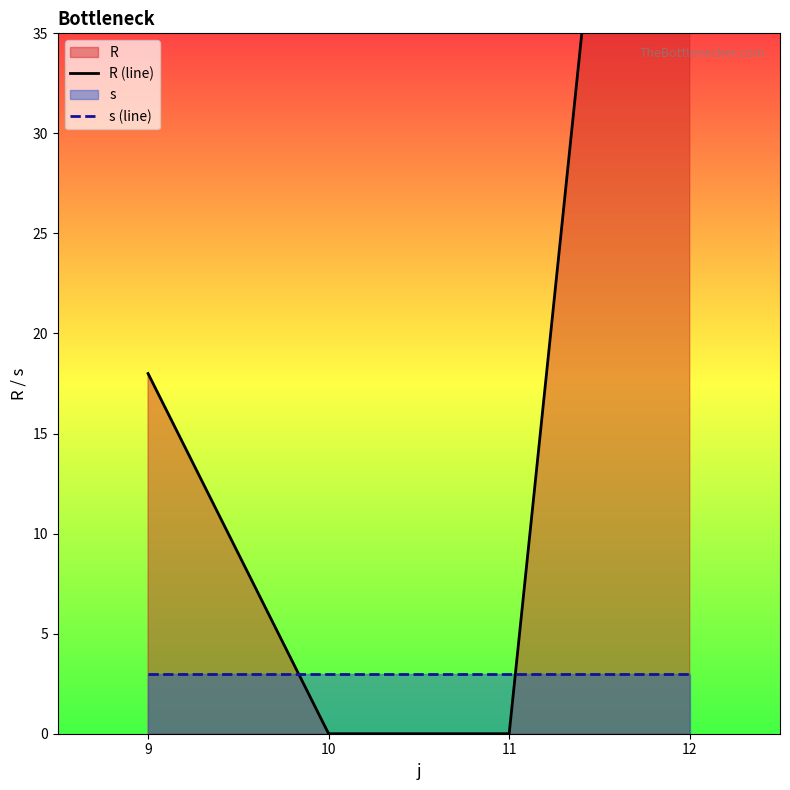

What is the spread (max minus min) of values at 12?

84